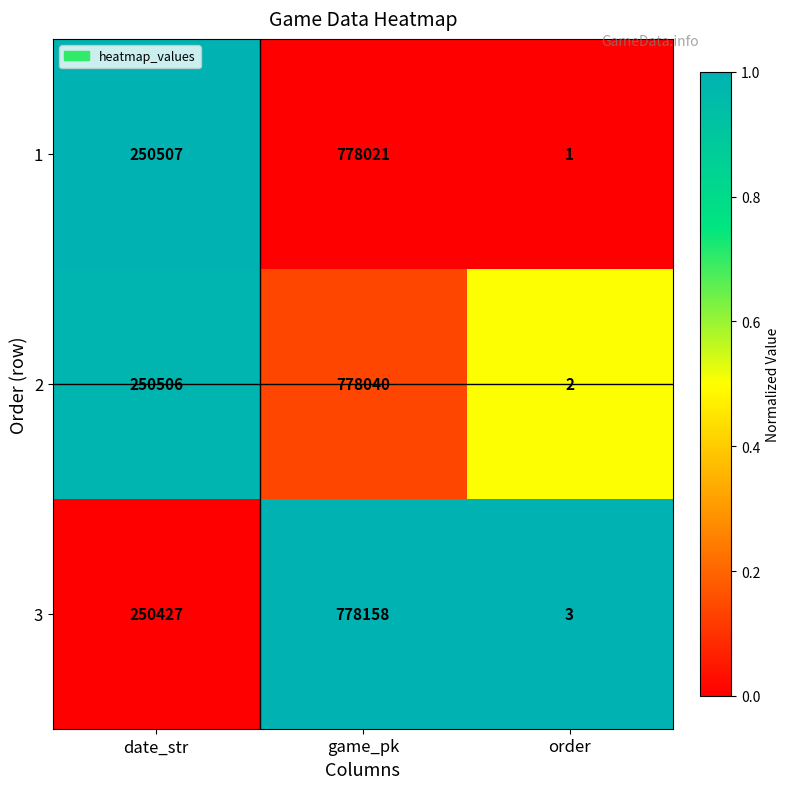

Rank the series by their average value, from lowest to highest.

1, 2, 3